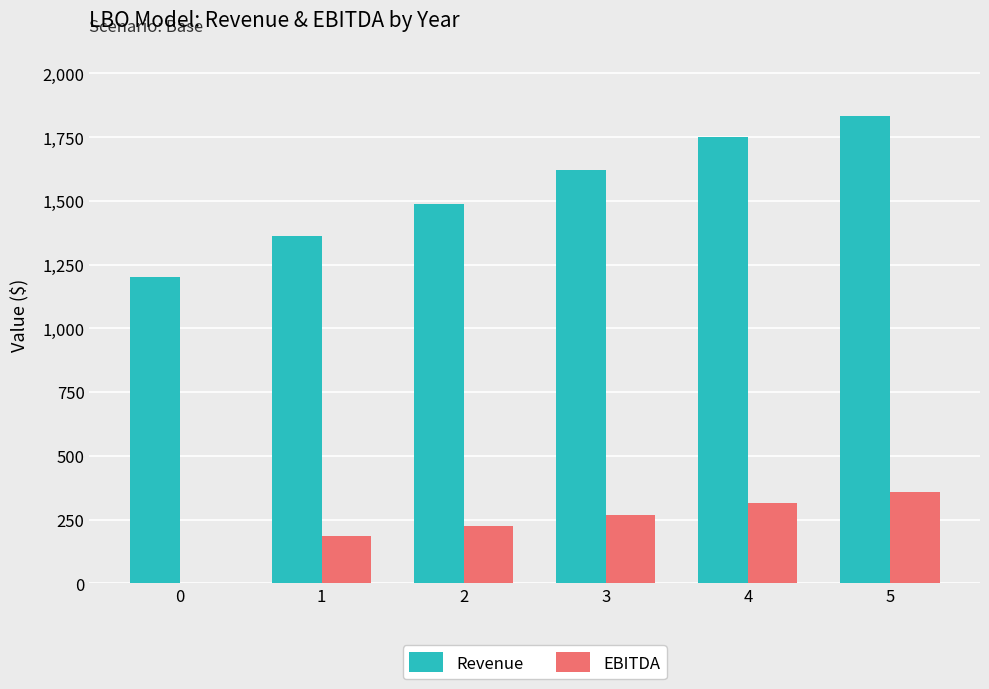

How many positive values does the EBITDA series have?

5